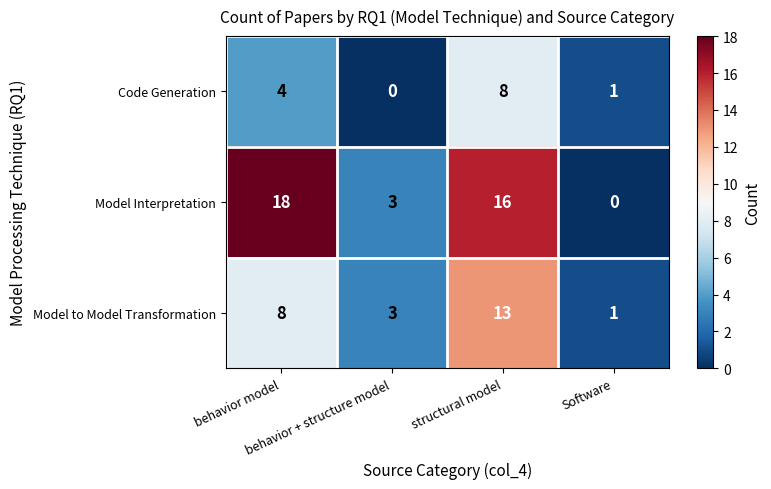

At how many categories does at least one series exceed 2?

3